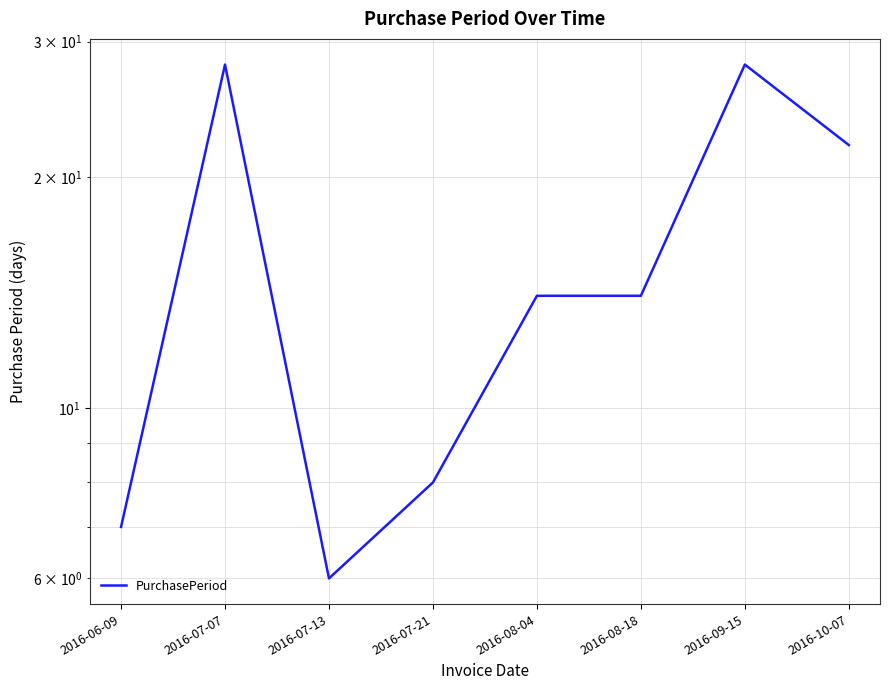

What is the label of the 2nd point from the left?

2016-07-07